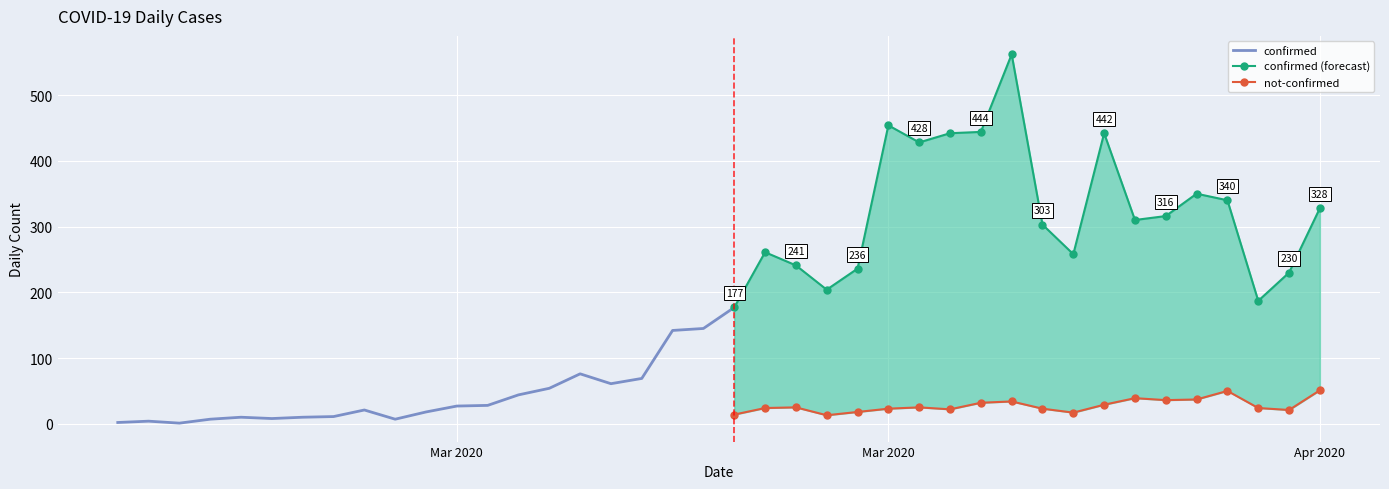

At which label is not-confirmed closest to 25?

2020-03-20